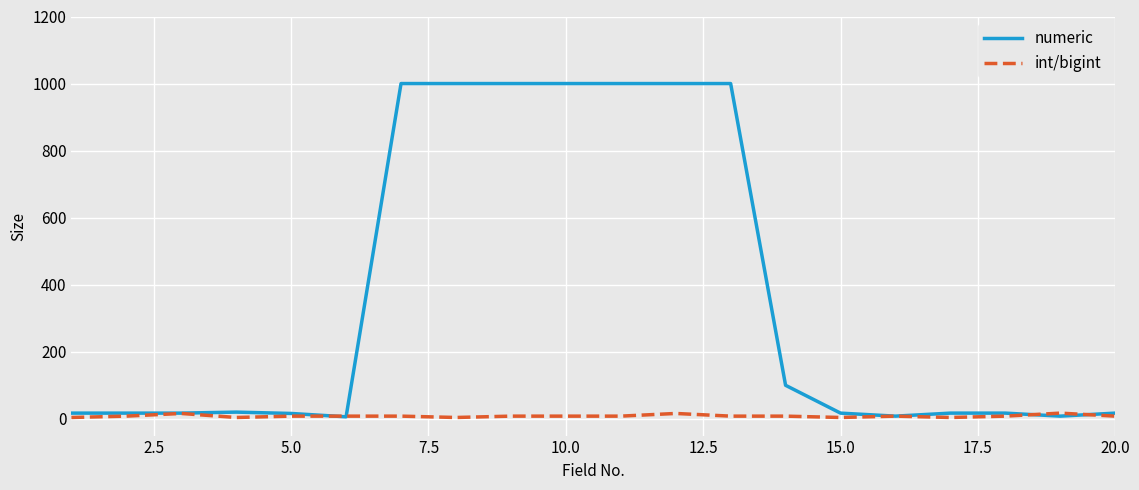

List the series in order of their peak value, highest first.

numeric, int/bigint